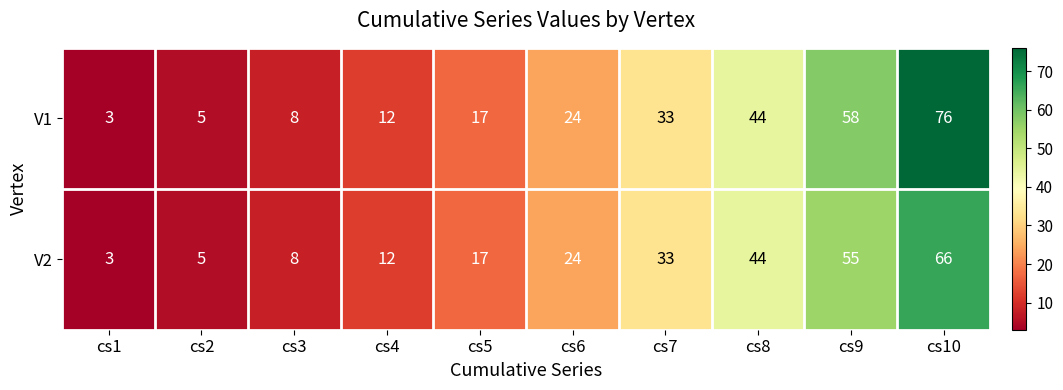

At which category does the chart reach its peak across all series?

cs10